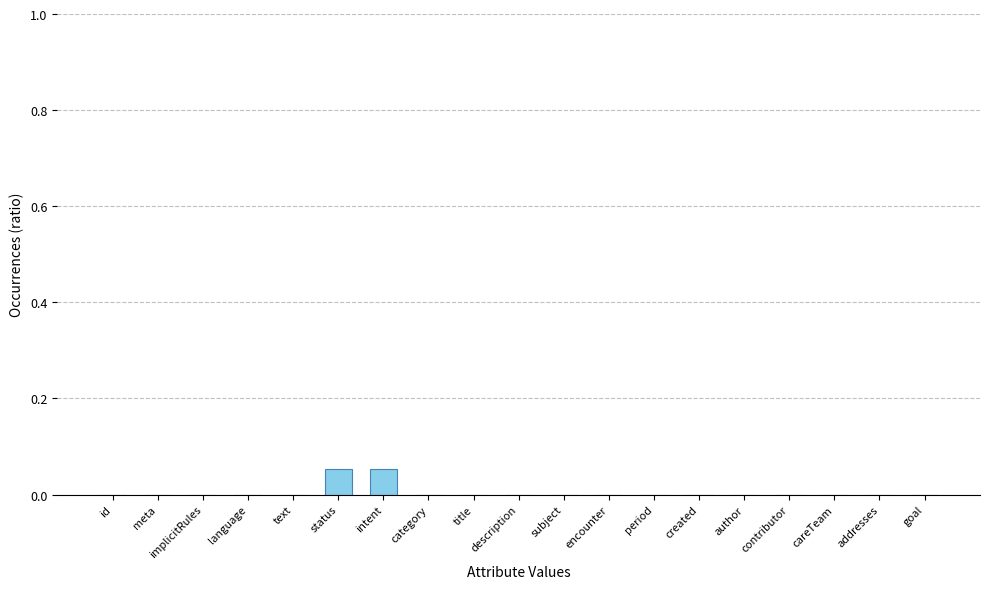

The value at period is 0.0. True or false?

True